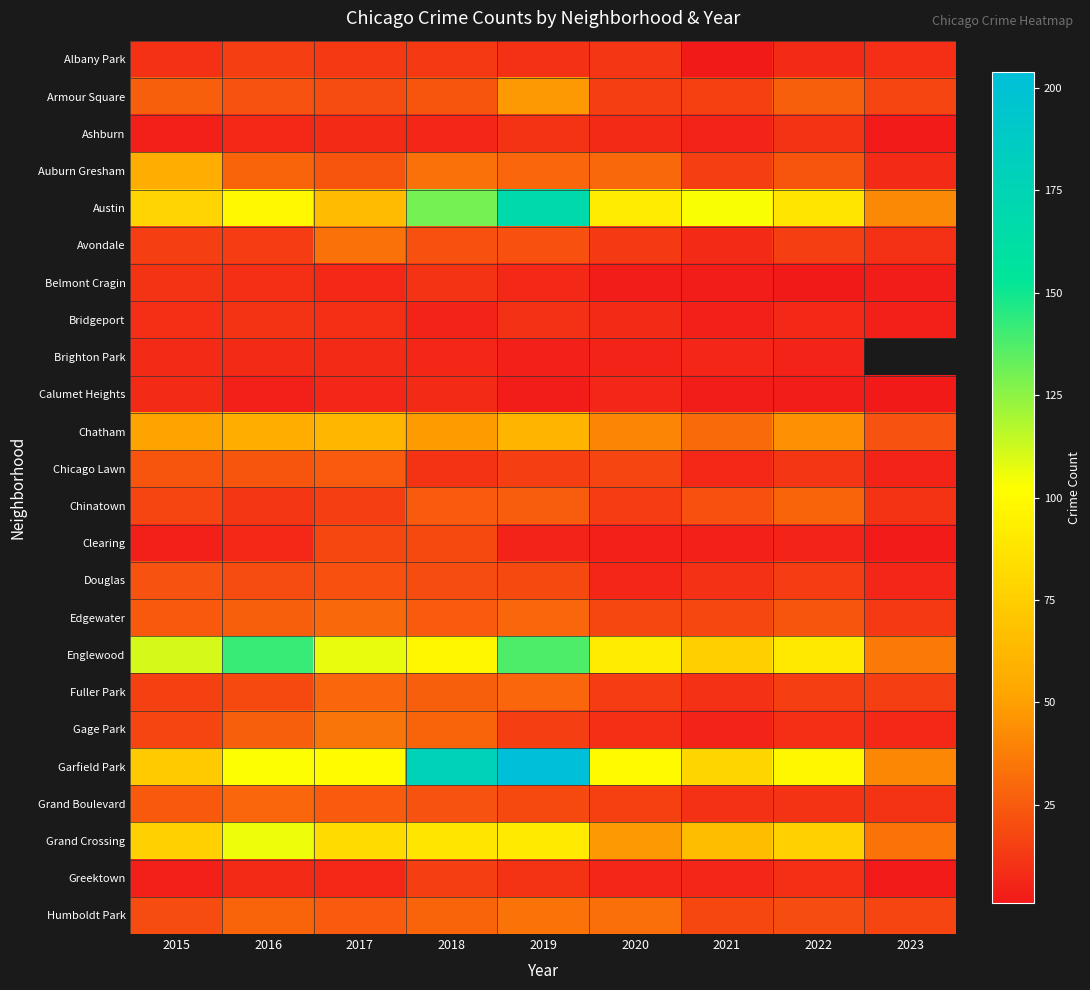

Between 2019 and 2018, which is larger?

2018